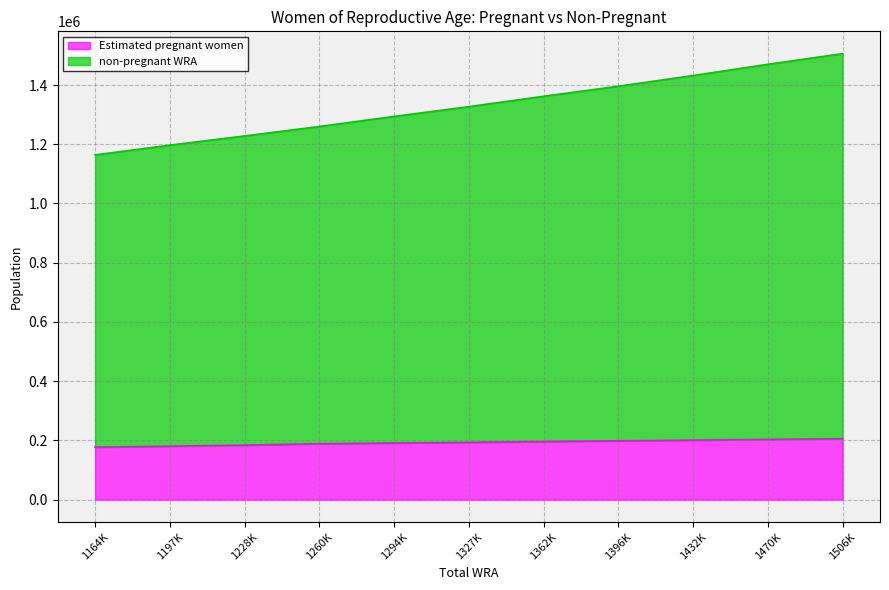

Rank the categories by non-pregnant WRA value from highest to lowest.

1506000, 1470000, 1432000, 1396000, 1362000, 1327000, 1294000, 1260000, 1228000, 1197000, 1164000